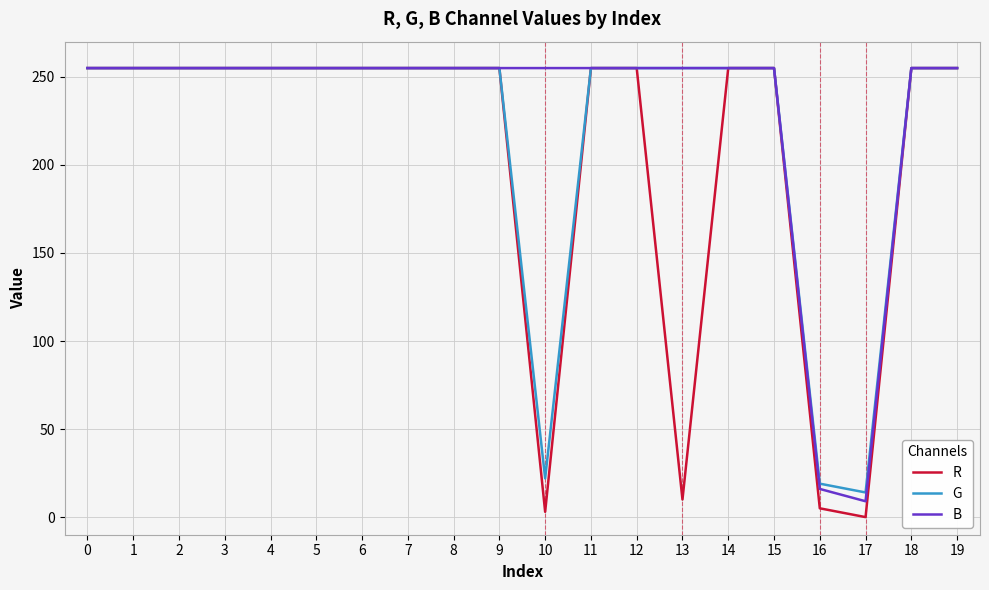

Which series has the widest spread of values?

R